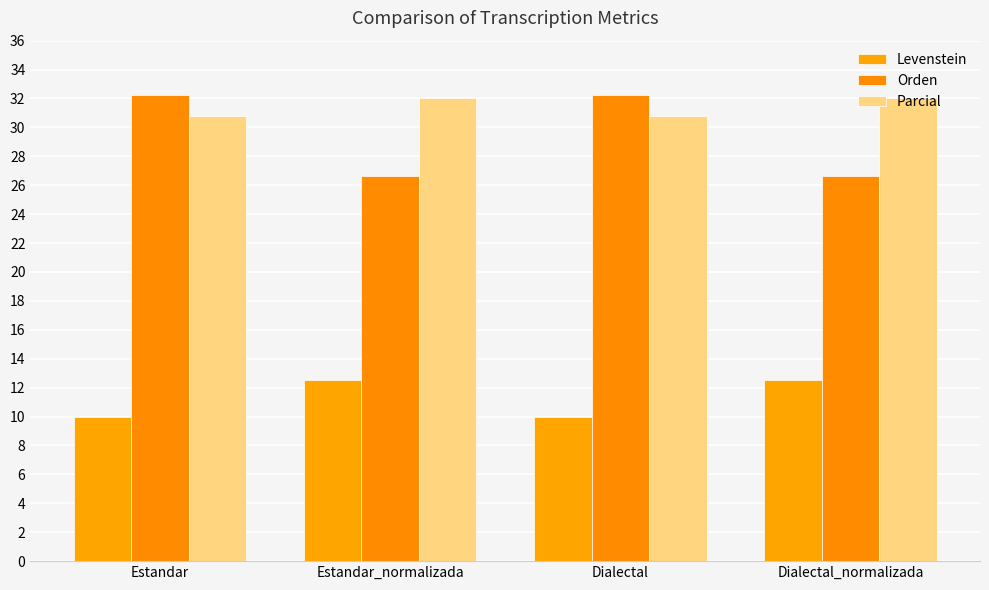

What is the sum of all Levenstein values?

45.0